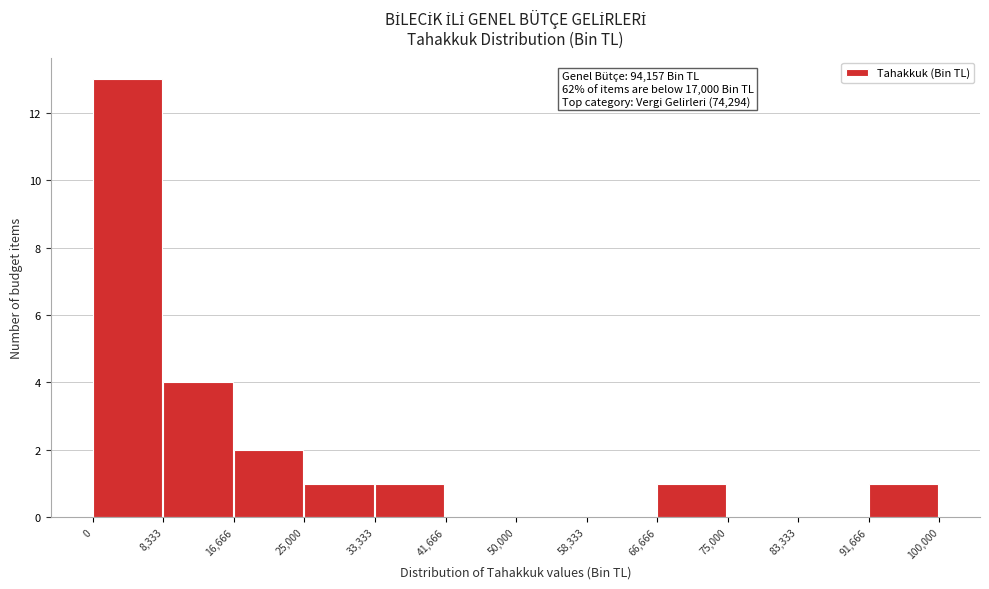

Over which range of the x-axis is the bar tallest?

0 to 8,333